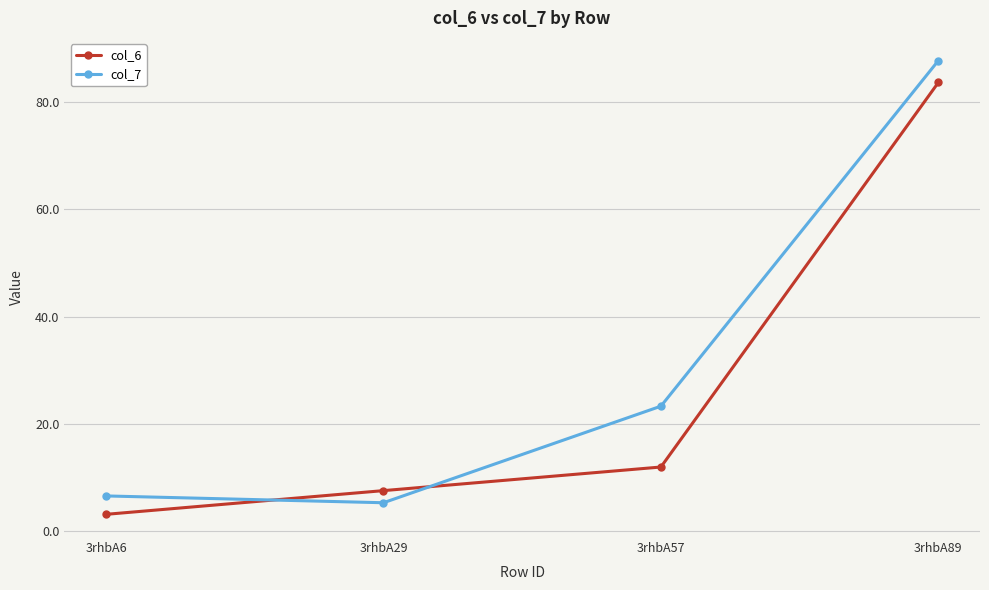

What is the sum of all col_7 values?

122.8